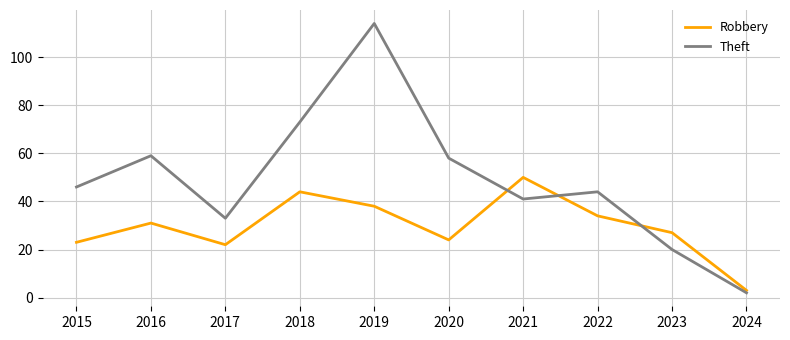

At which label does Robbery reach its peak?

2021